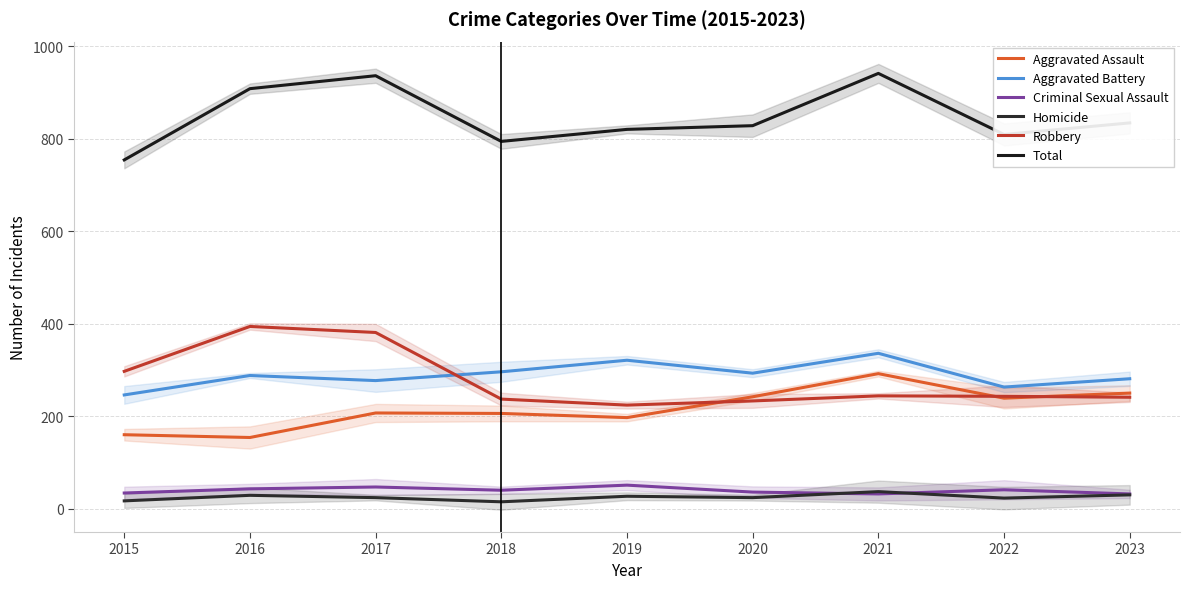

List the labels in order of Total value, smallest first.

2015, 2018, 2022, 2019, 2020, 2023, 2016, 2017, 2021